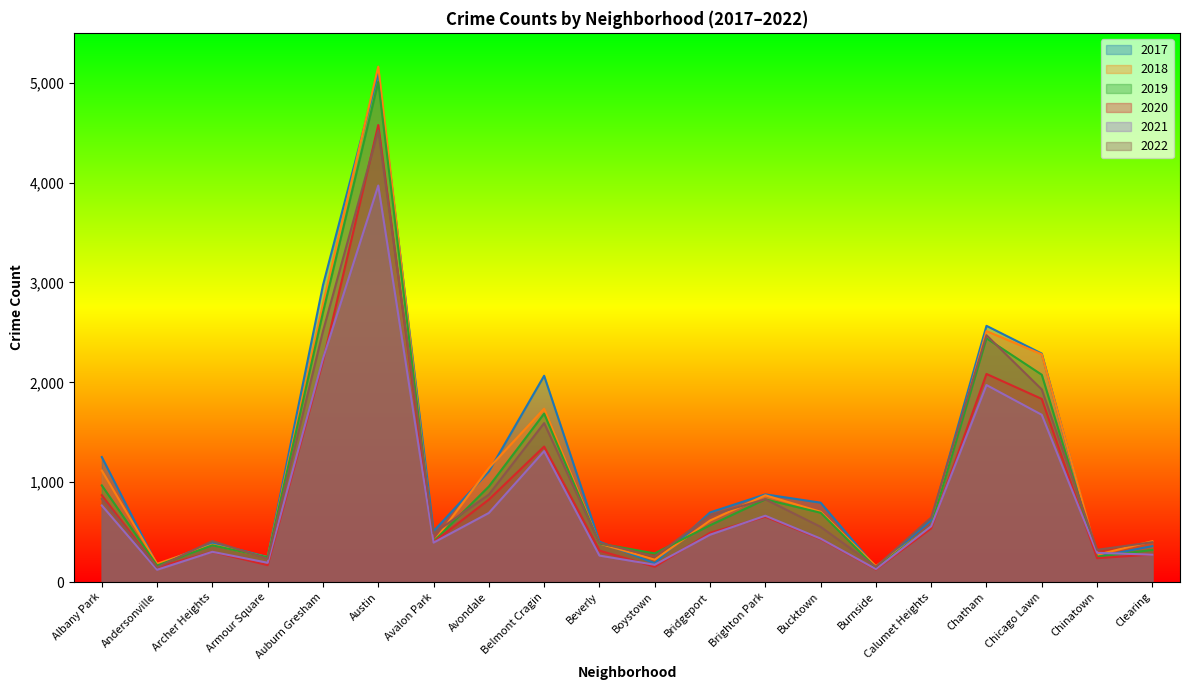

What is the value of the 2019 point at the 10th from the left?

385